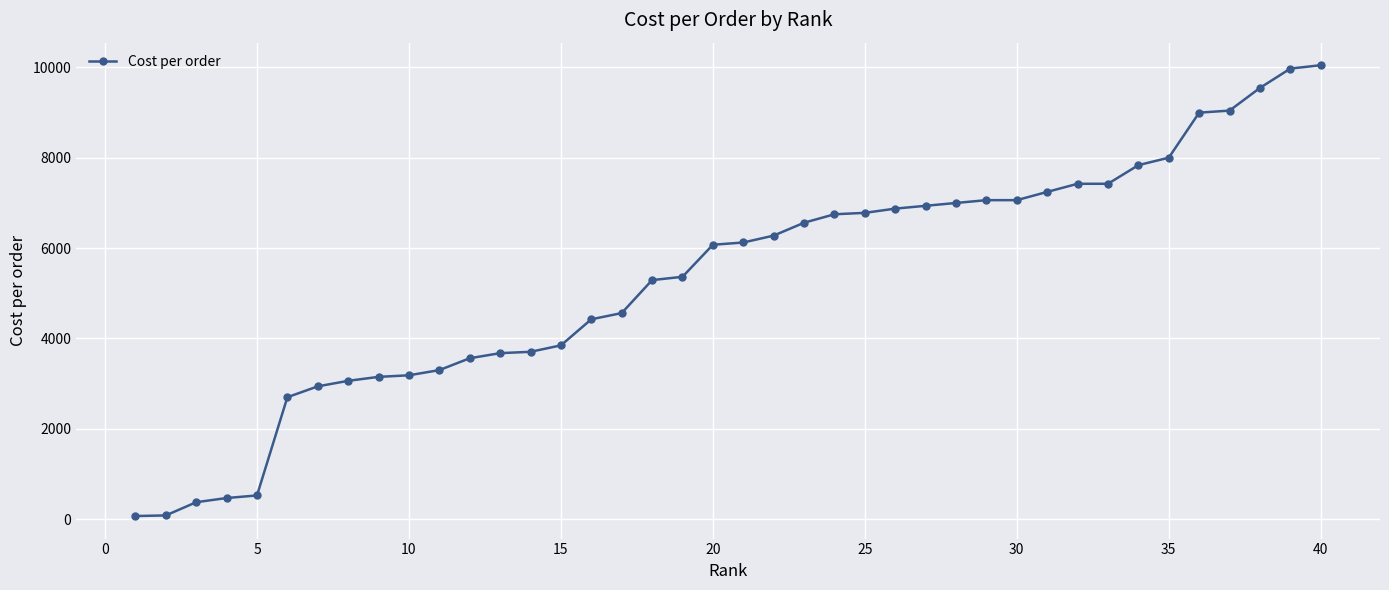

What is the average value?

5333.8